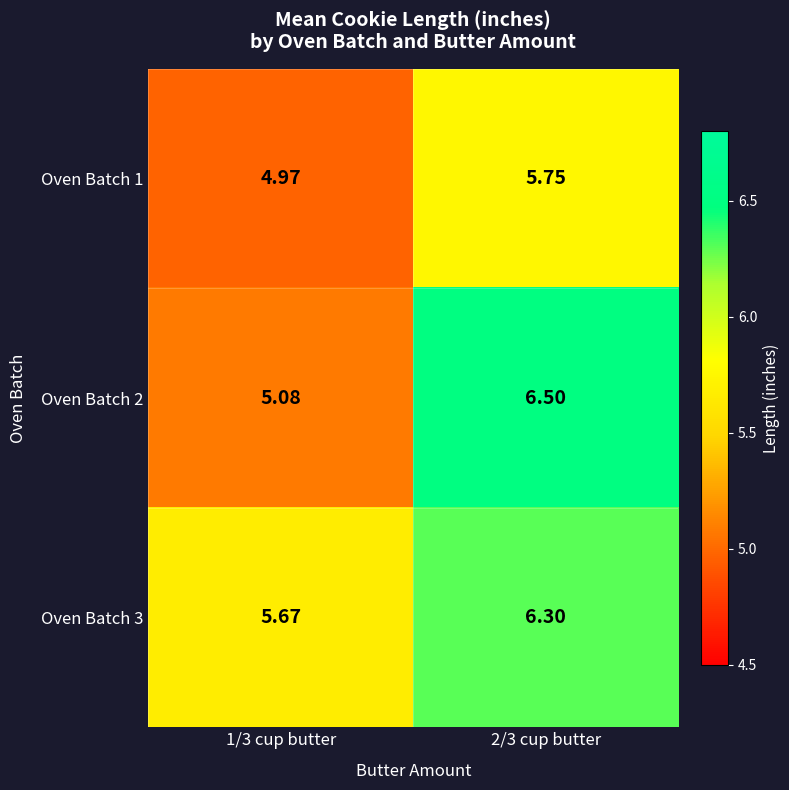

Between 1/3 cup butter and 2/3 cup butter, which series saw the biggest shift?

Oven Batch 2